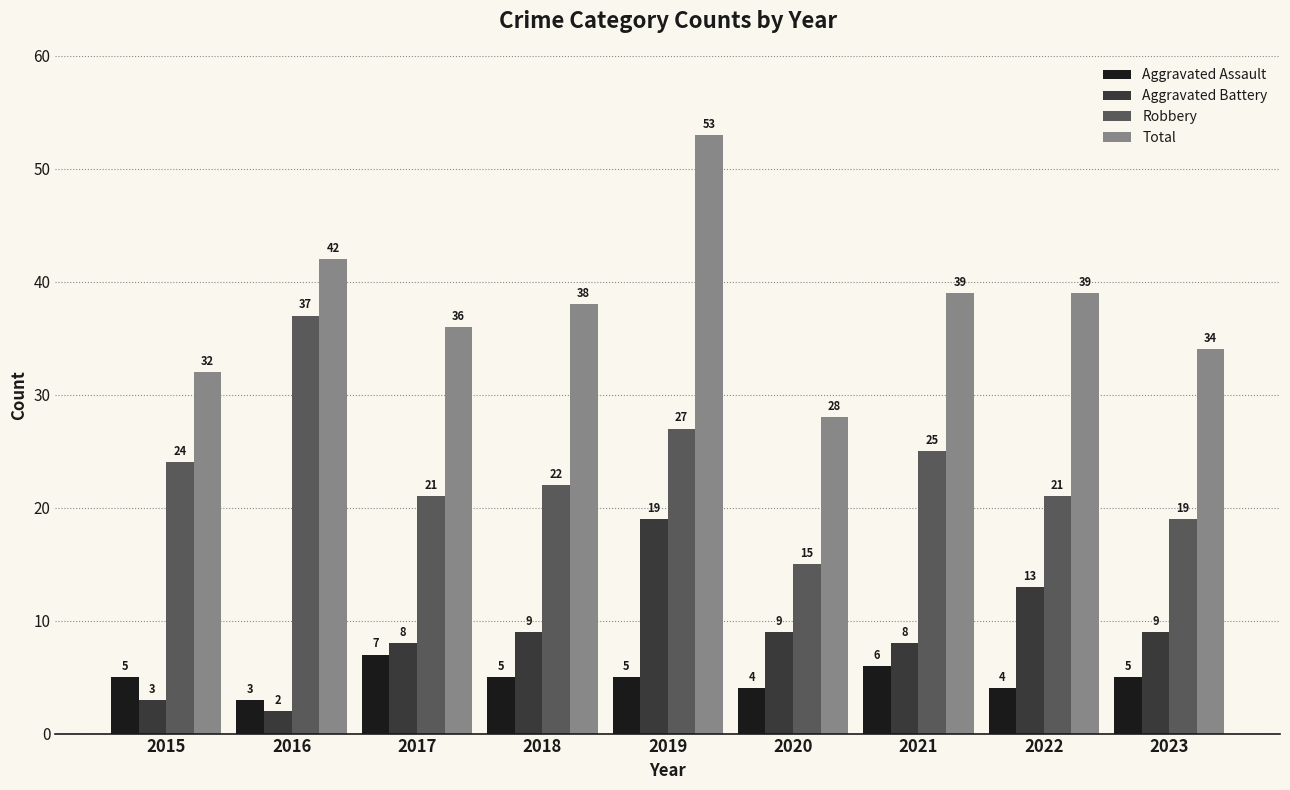

At how many categories does at least one series exceed 19?

9